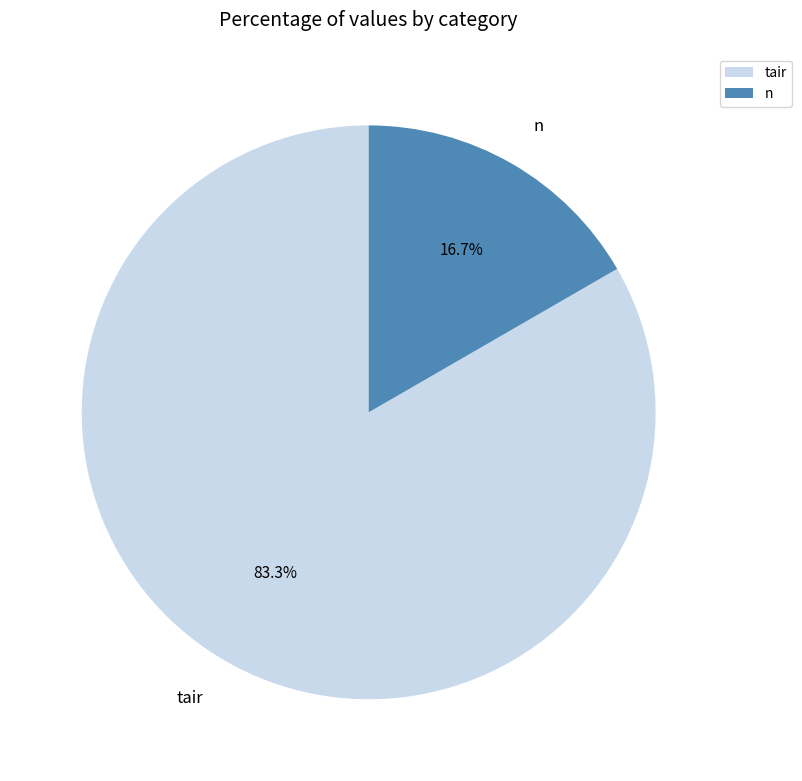

Is tair the majority of the pie?

Yes